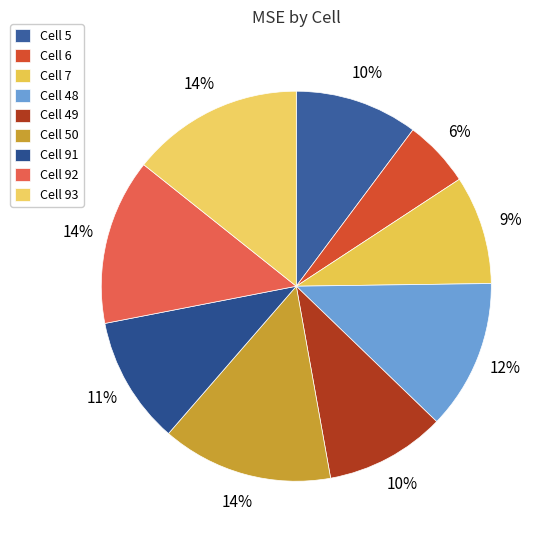

How many slices are in this pie chart?

9